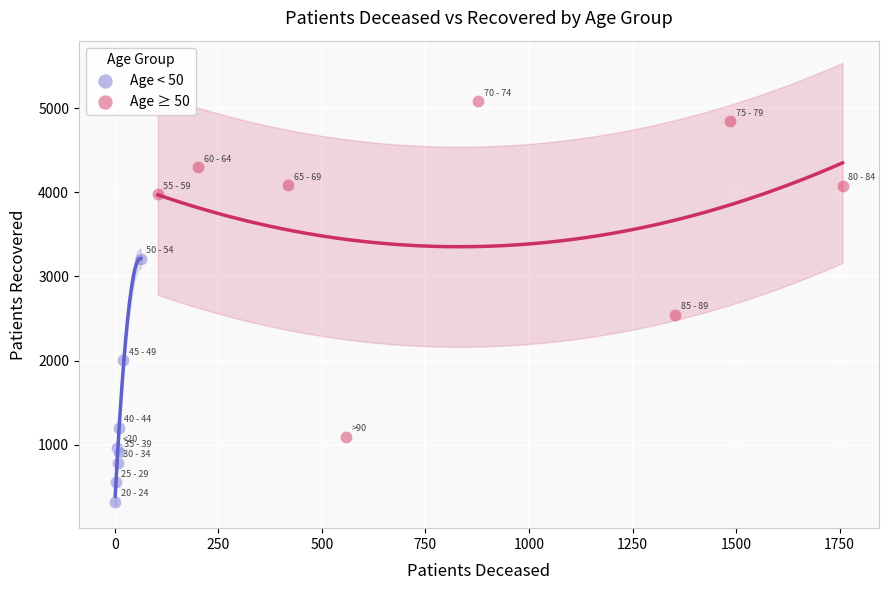

Which series has the largest Y range (max minus min)?

Age ≥ 50